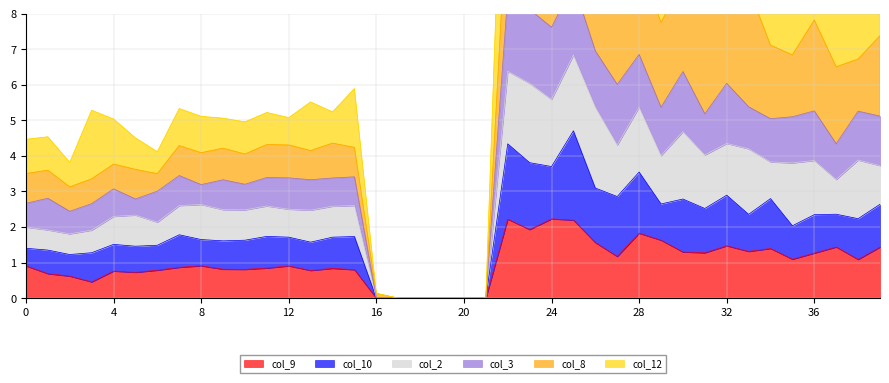

At which category does the chart reach its minimum across all series?

16